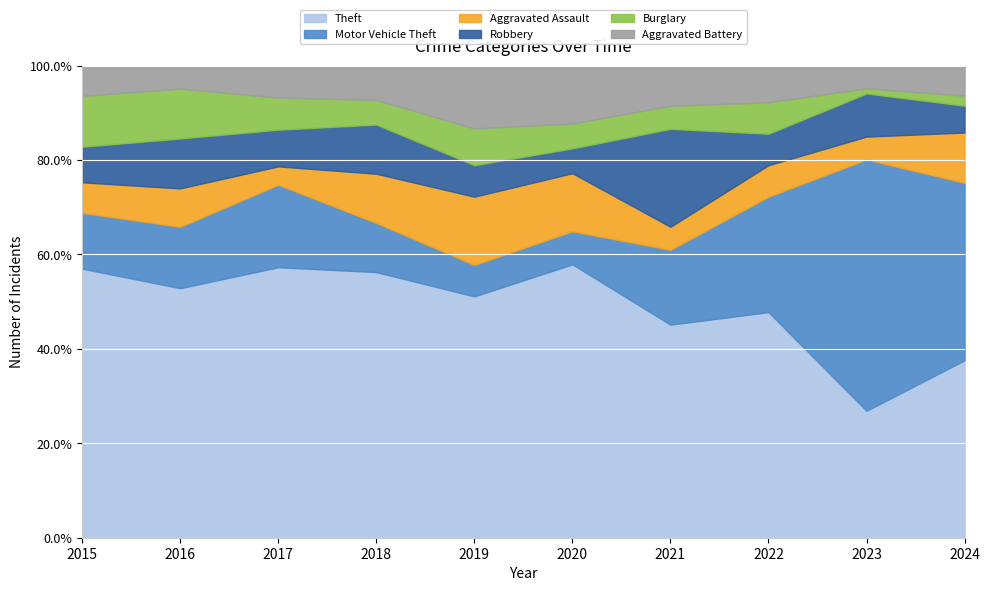

What is the difference between the maximum and second lowest values in the Robbery series?

11